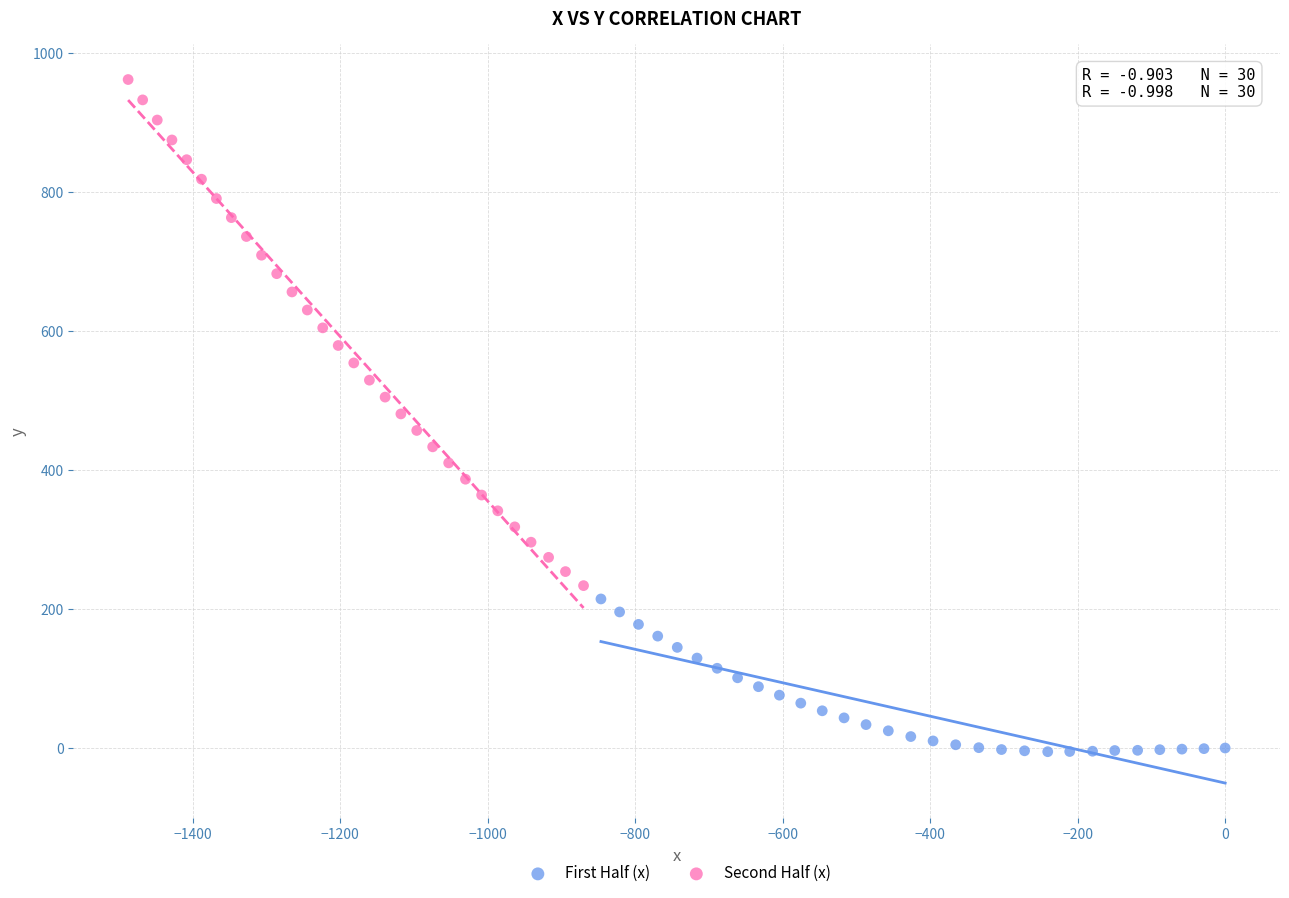

Which series contains the lowest Y value?

First Half (x)